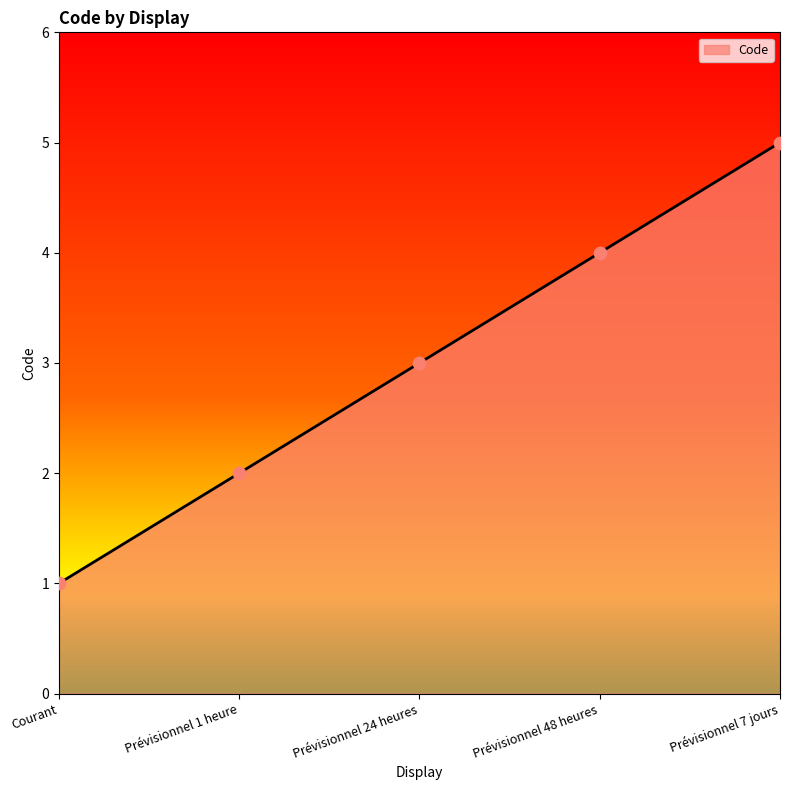

Which has a higher value, Prévisionnel 48 heures or Courant?

Prévisionnel 48 heures